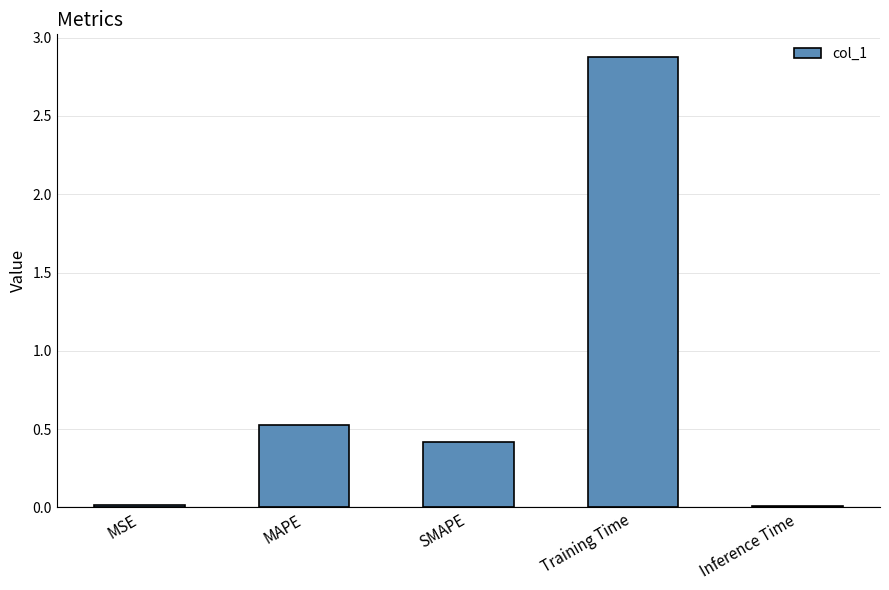

True or false: the data shows 0.0 at MSE.

True